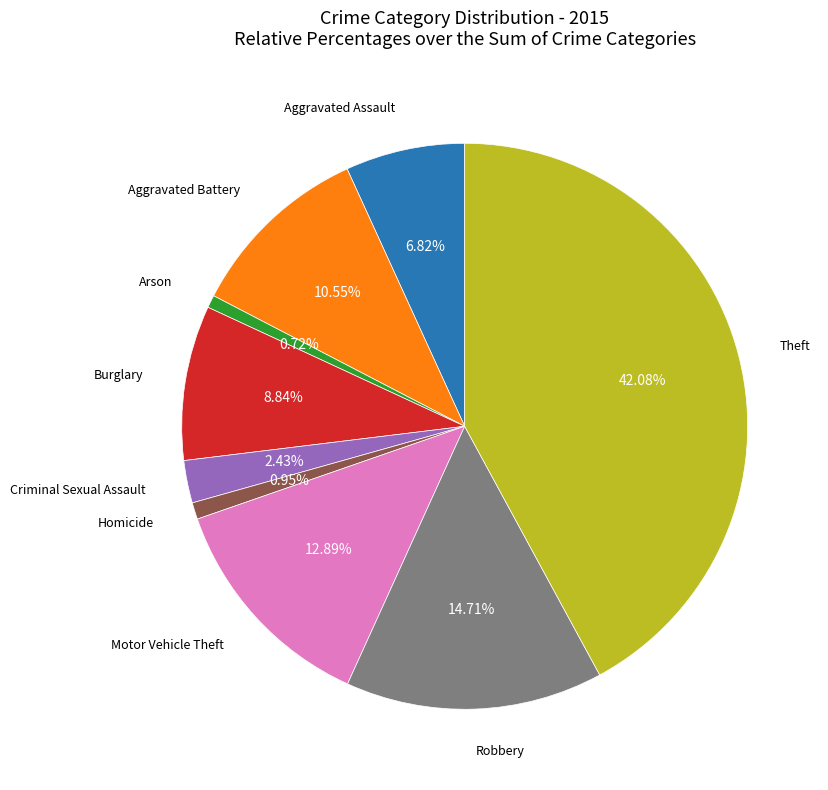

True or false: Robbery accounts for 15% of the total.

True